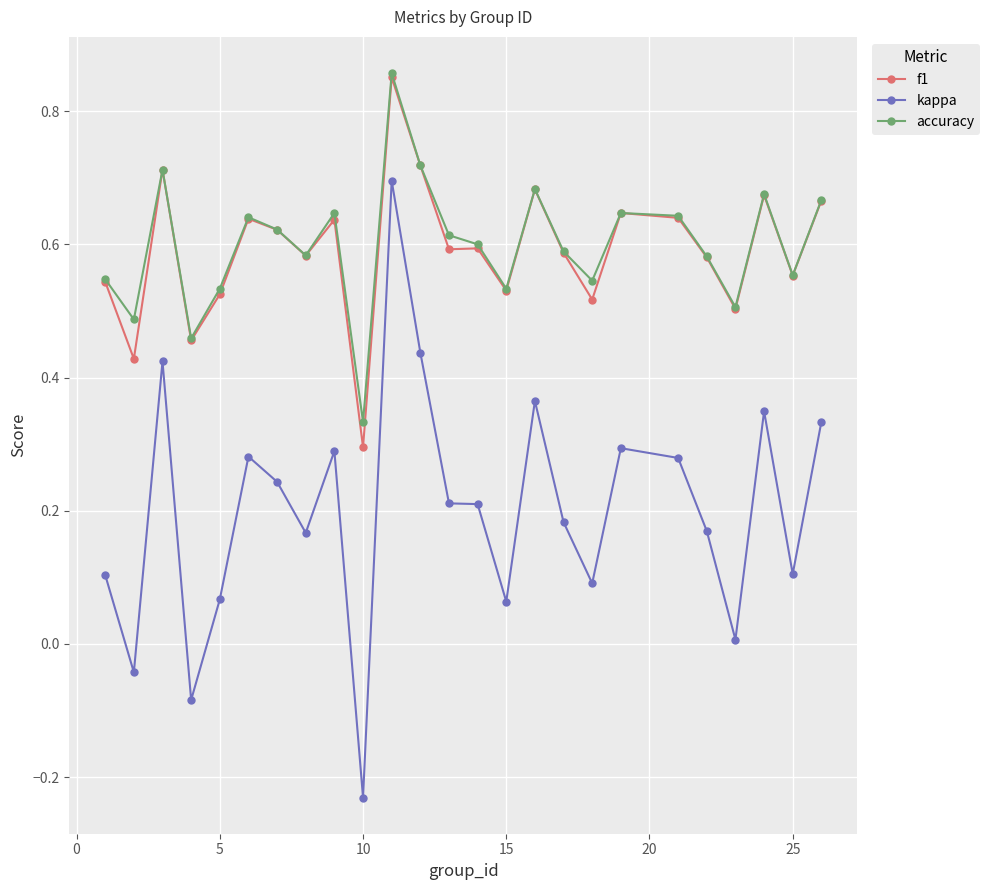

True or false: accuracy and kappa intersect in this chart.

False